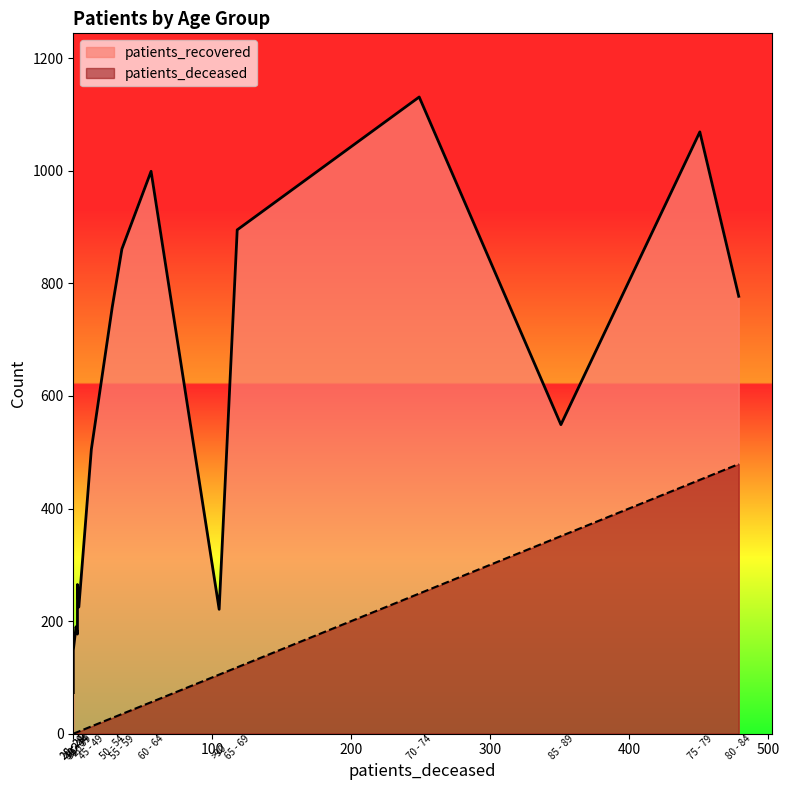

What is the label of the 12th point from the left?

70 - 74